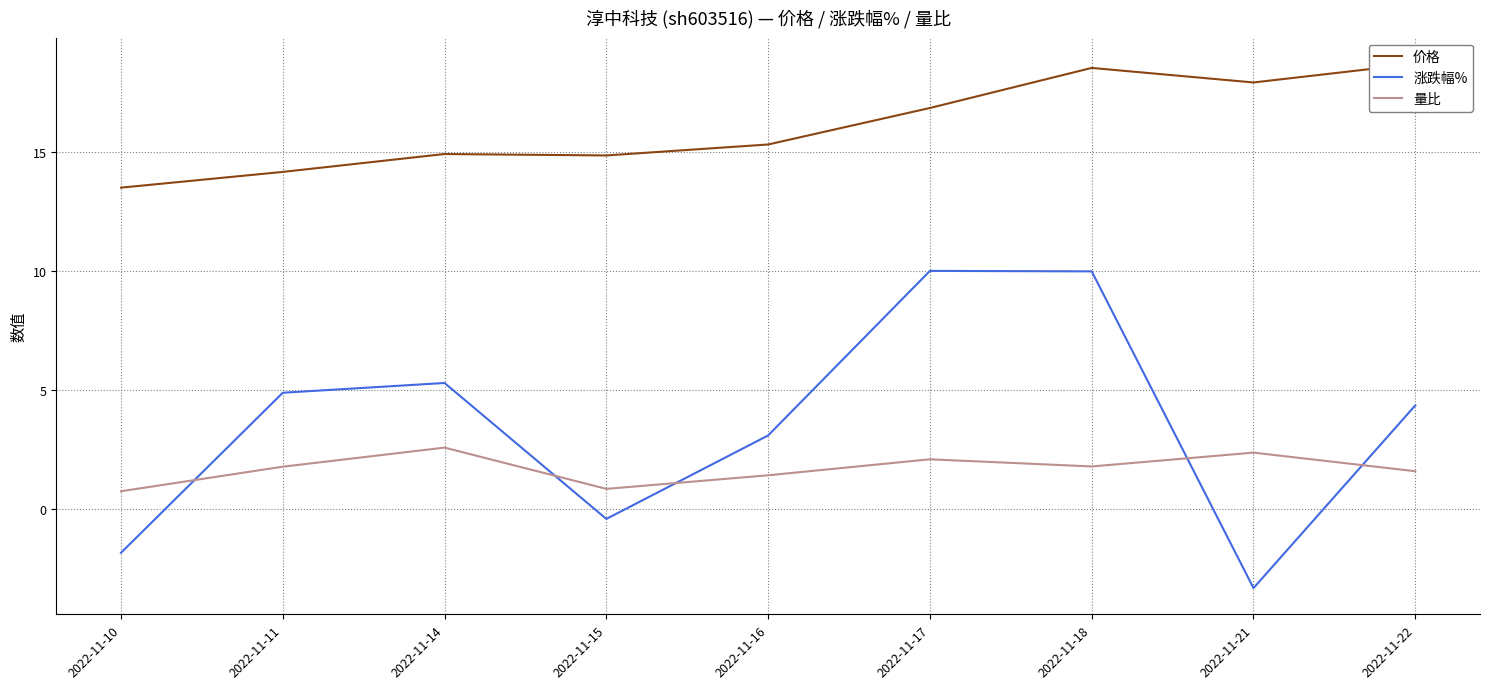

What is the value of the 涨跌幅% point at the 7th from the left?

10.0